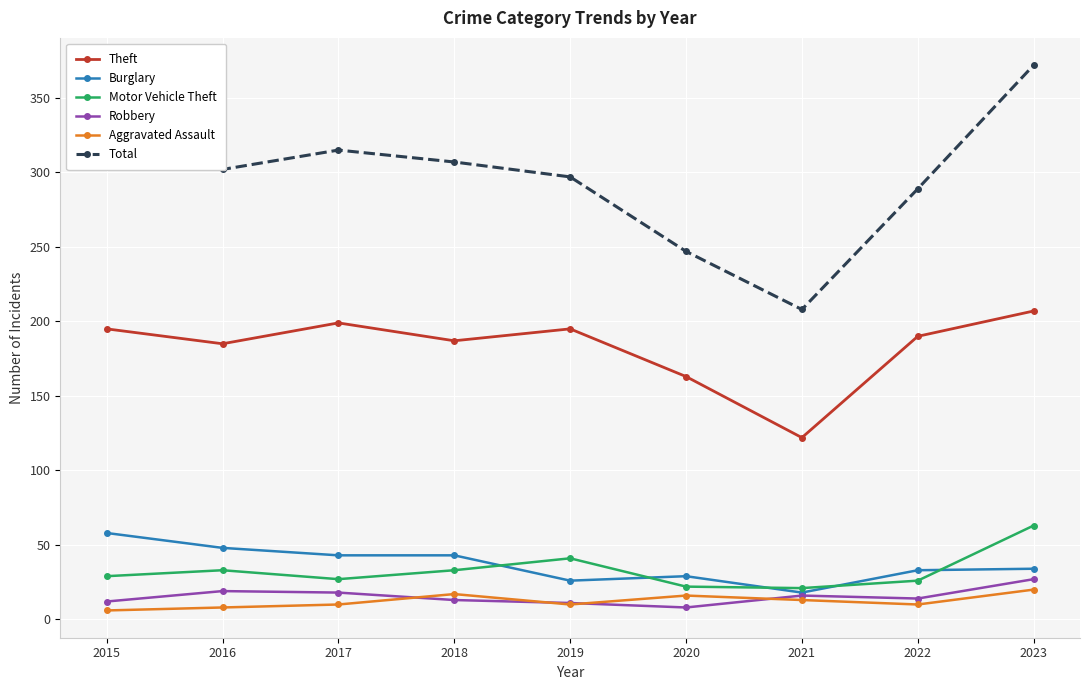

True or false: Robbery has a value of 12 at 2015.

True